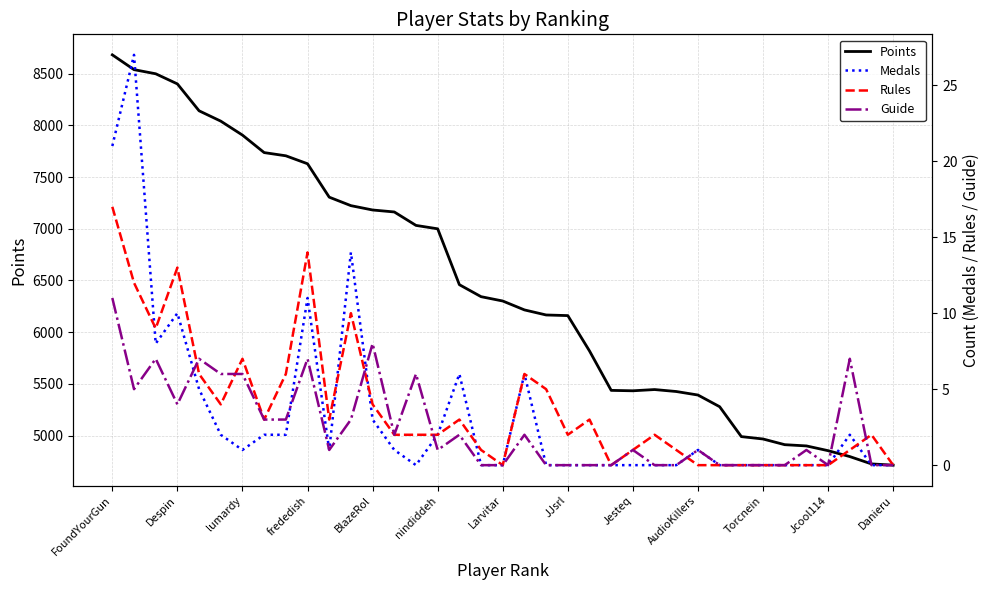

The value of Points at Larvitar is 3268. True or false?

False